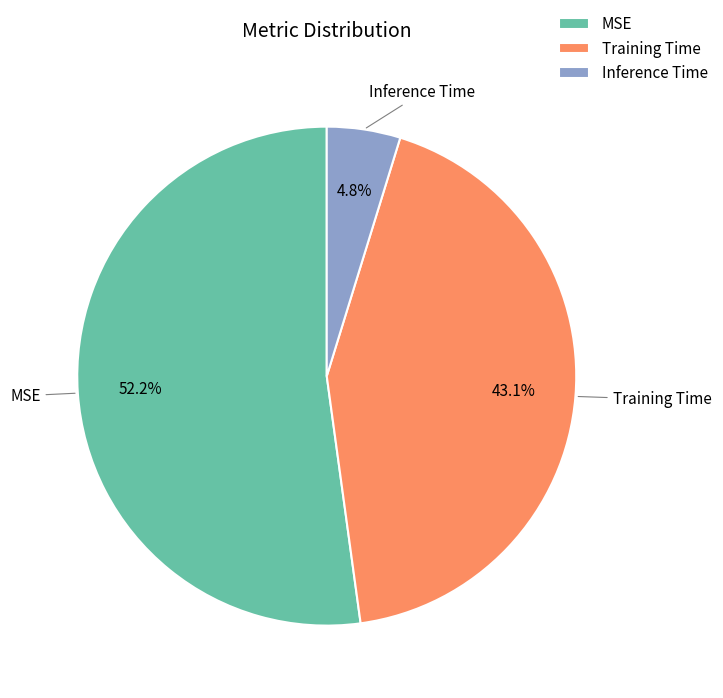

What percentage is the Training Time slice, to the nearest percent?

43%